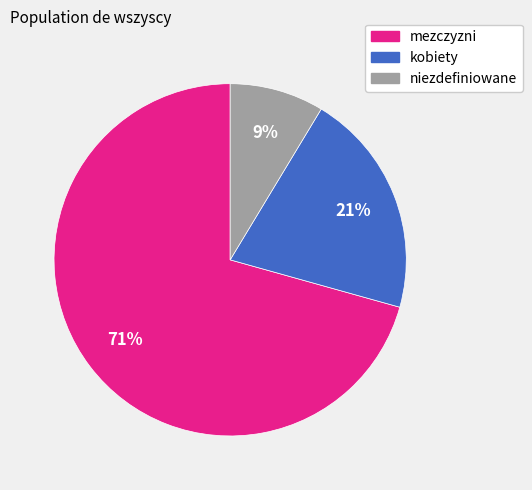

Is it true that mezczyzni is 63% of the pie?

False